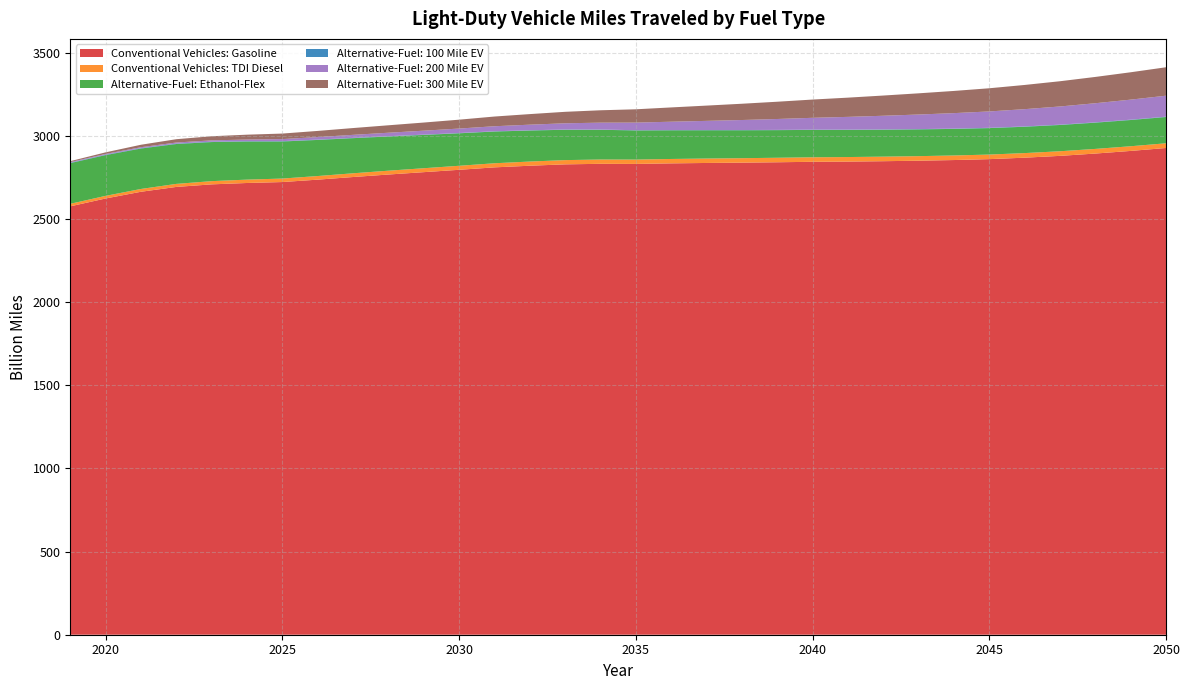

Reading right to left, list all the values displayed in this chart.

Conventional Vehicles: Gasoline: 2927.8	2910.2	2894.3	2880.4	2869.5	2860.7	2855.3	2851.3	2848.3	2846.0	2844.7	2842.0	2839.7	2837.7	2835.3	2831.9	2832.6	2829.3	2821.1	2811.2	2796.6	2782.4	2768.2	2753.2	2737.4	2722.9	2717.3	2709.0	2693.6	2664.5	2624.1	2576.9
Conventional Vehicles: TDI Diesel: 28.3	28.1	27.9	27.8	27.6	27.5	27.5	27.4	27.4	27.3	27.2	27.0	26.8	26.6	26.4	26.1	25.9	25.5	25.1	24.7	24.2	23.6	23.1	22.4	21.7	21.0	20.2	19.4	18.2	16.9	15.8	15.1
Alternative-Fuel: Ethanol-Flex: 157.9	157.8	157.8	158.0	158.5	159.1	159.9	160.9	162.0	163.3	164.7	166.2	168.0	170.1	172.5	175.4	178.9	182.6	186.6	190.9	195.4	200.3	205.7	211.3	217.1	223.0	229.3	235.1	239.9	243.2	245.1	244.8
Alternative-Fuel: 100 Mile EV: 2.1	2.1	2.0	2.0	1.9	1.8	1.8	1.7	1.7	1.6	1.5	1.5	1.5	1.4	1.4	1.4	1.4	1.5	1.5	1.6	1.7	1.8	1.8	1.9	2.0	2.1	2.2	2.3	2.4	2.4	2.4	2.4
Alternative-Fuel: 200 Mile EV: 126.1	120.5	114.9	109.3	103.9	98.4	93.0	87.7	82.2	76.7	71.1	65.5	60.2	55.0	50.2	45.6	41.4	37.4	33.7	30.1	26.8	23.7	20.8	18.0	15.1	12.3	9.6	7.8	6.5	5.5	4.5	3.7
Alternative-Fuel: 300 Mile EV: 171.1	164.6	158.2	151.8	145.6	139.4	133.5	127.5	121.6	115.7	109.8	103.8	97.9	91.9	86.0	80.1	74.5	69.0	63.6	58.4	53.4	48.9	44.8	40.9	37.0	33.2	29.2	24.8	20.0	14.8	9.5	5.6